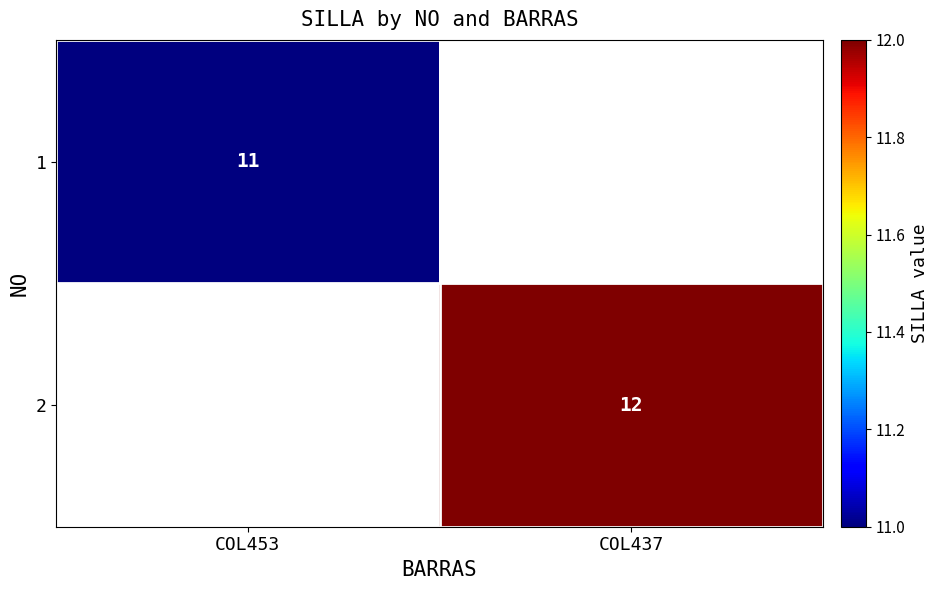

Is the value of 1 at COL453 greater than the value of 2 at COL437?

No